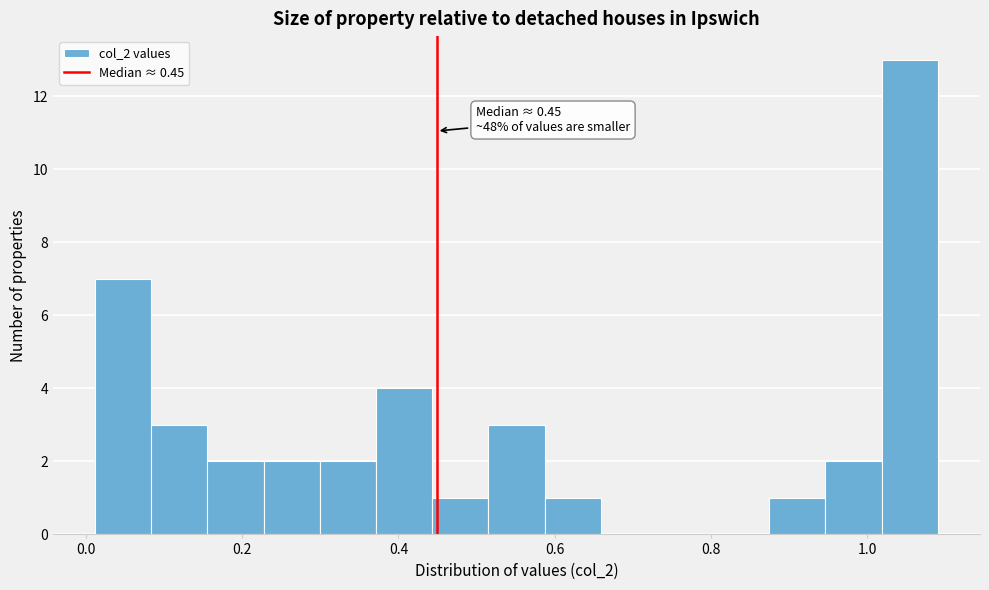

Around what value on the x-axis is the tallest bar? Give the approximate position of its centre, as read against the axis.

1.06